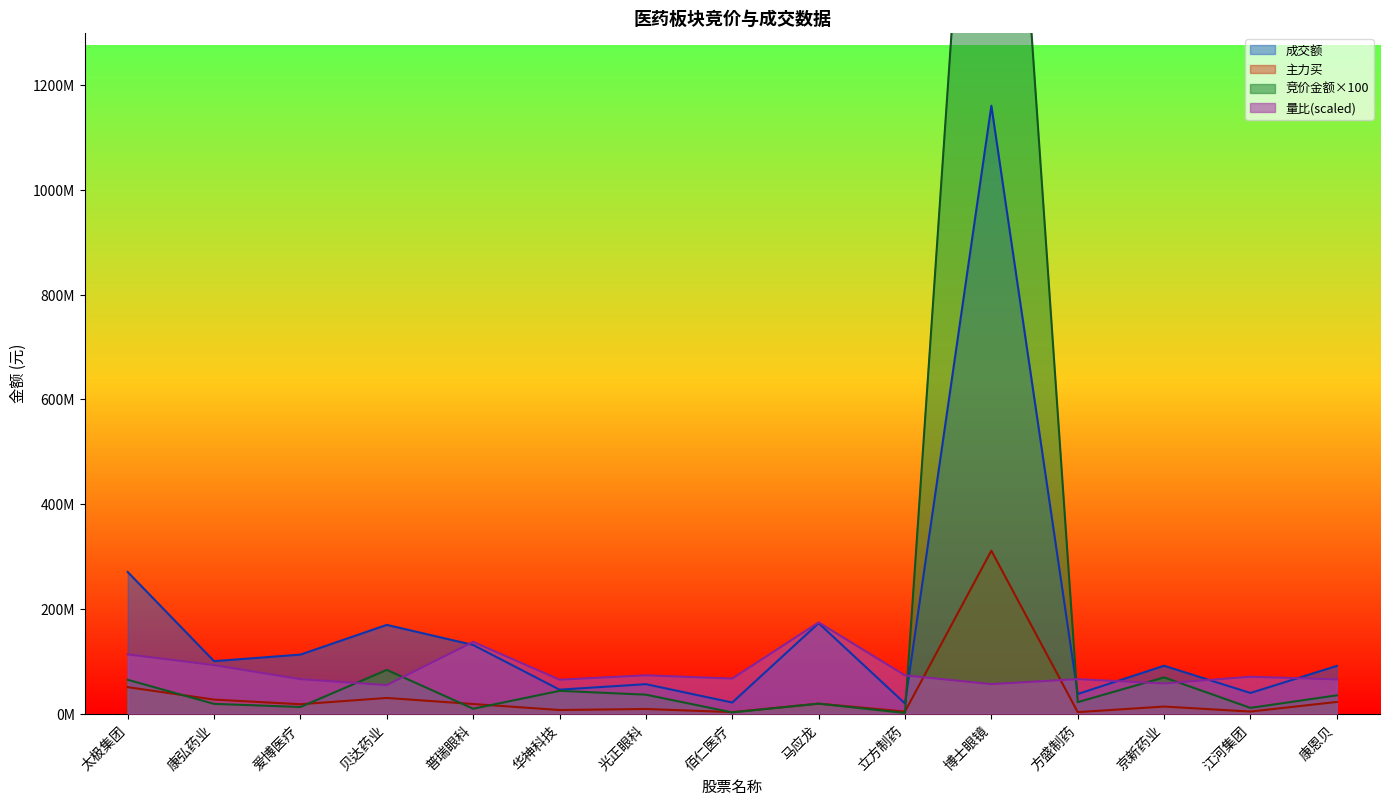

How many lines are shown in the chart?

4